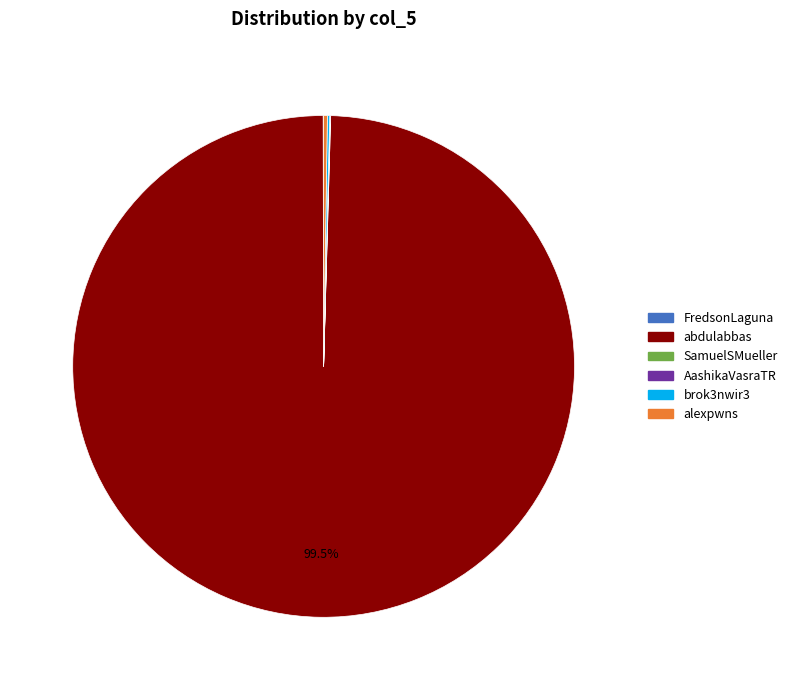

Which category has the biggest portion of the pie?

abdulabbas